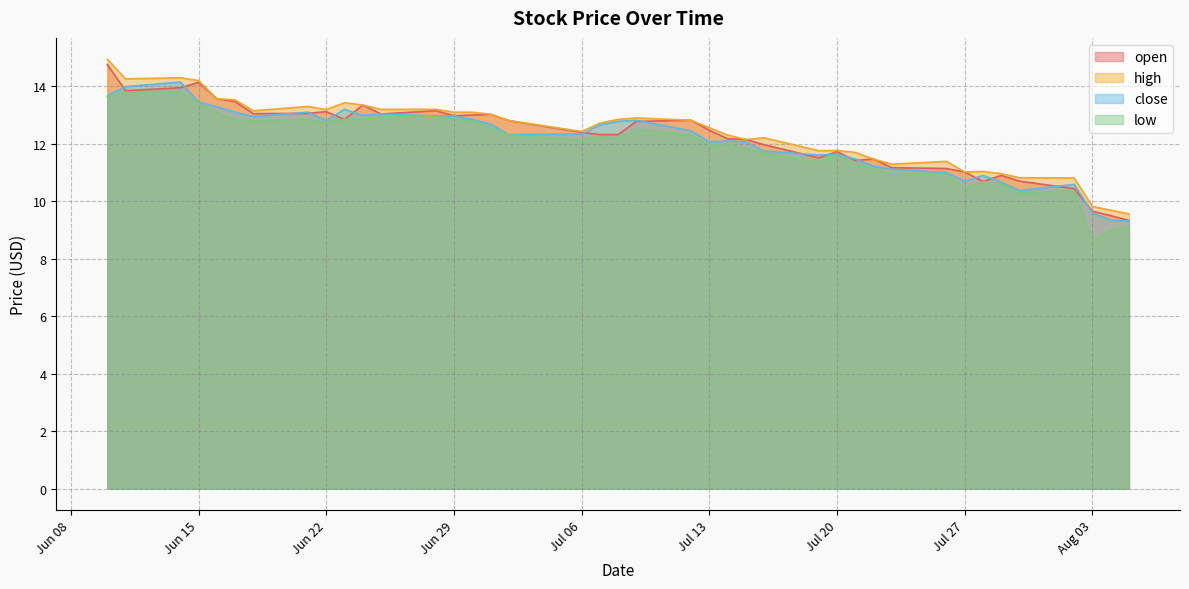

Which has a higher value, 2021-07-07 or 2021-06-21?

2021-06-21